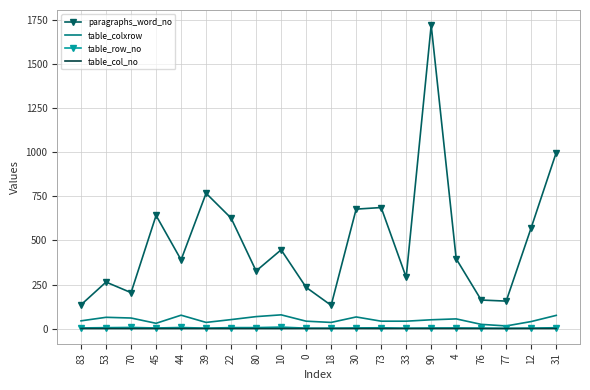

What is the sum of all table_col_no values?

5.7